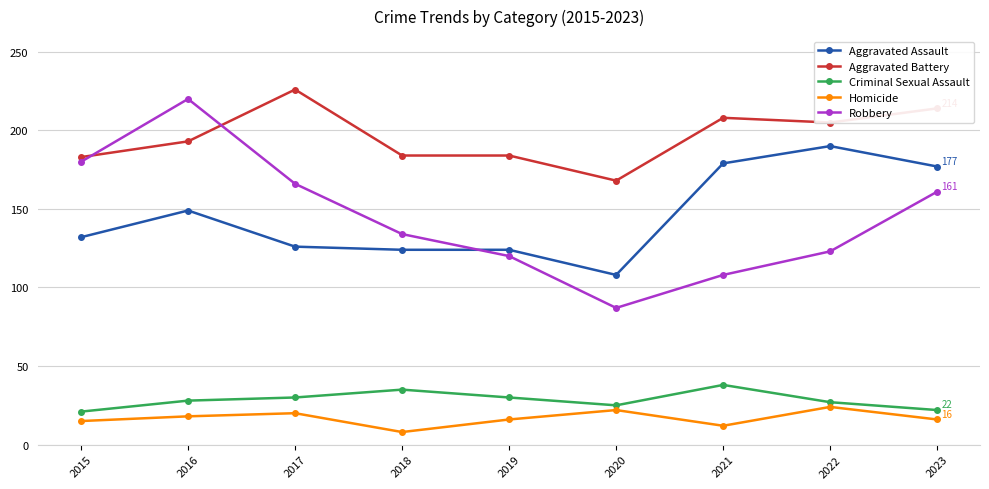

What is the sum of the Aggravated Battery values at 2021 and 2022?

413